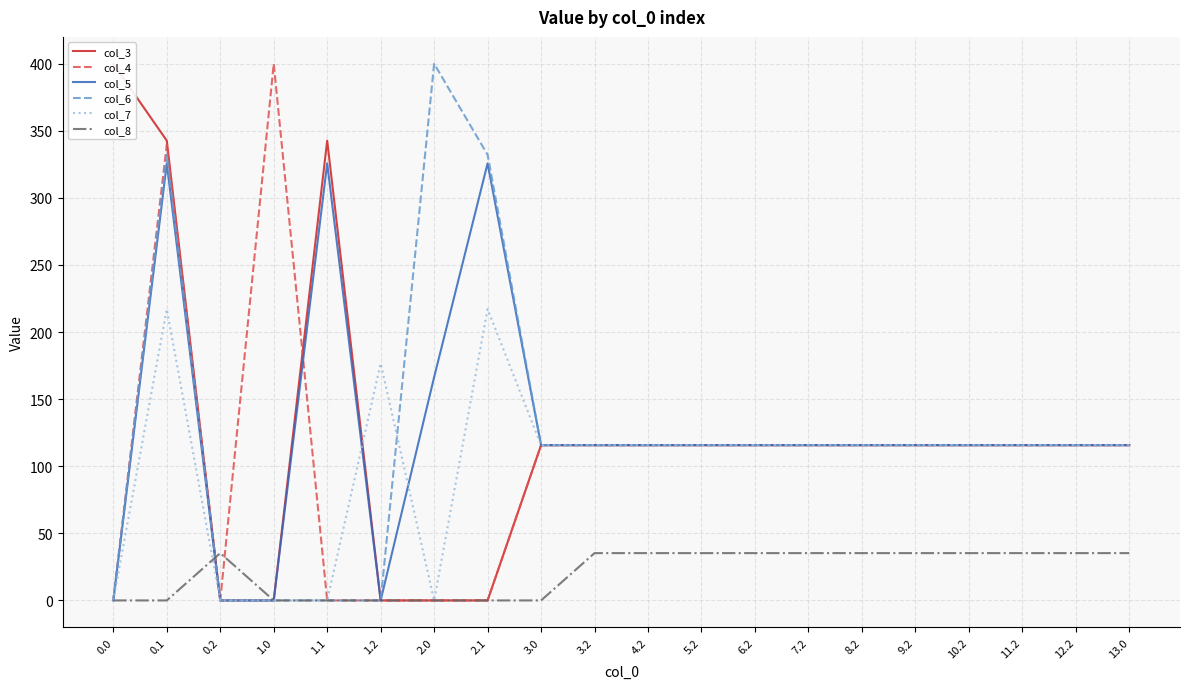

What is the total value across all series at 1.0?

400.0